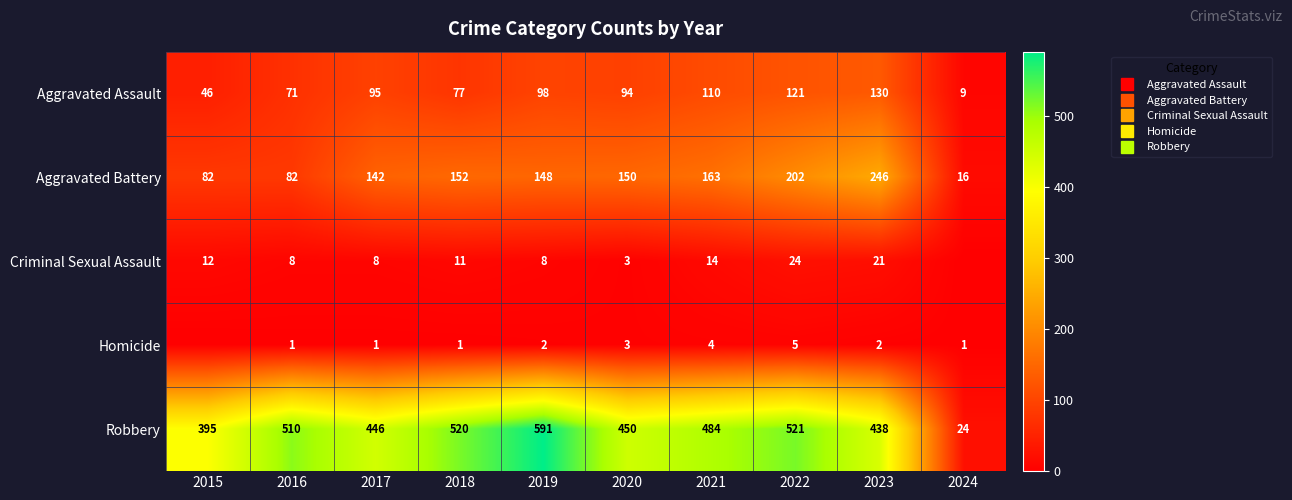

Which series changed the most between 2015 and 2022?

Robbery